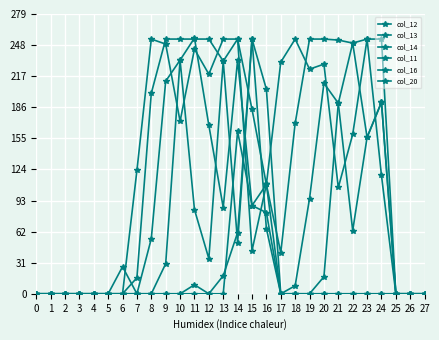

How many lines are shown in the chart?

6